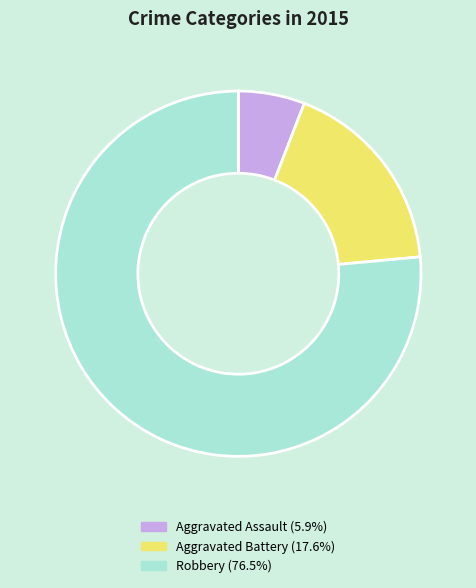

Is the sum of Aggravated Battery and Aggravated Assault greater than half?

No